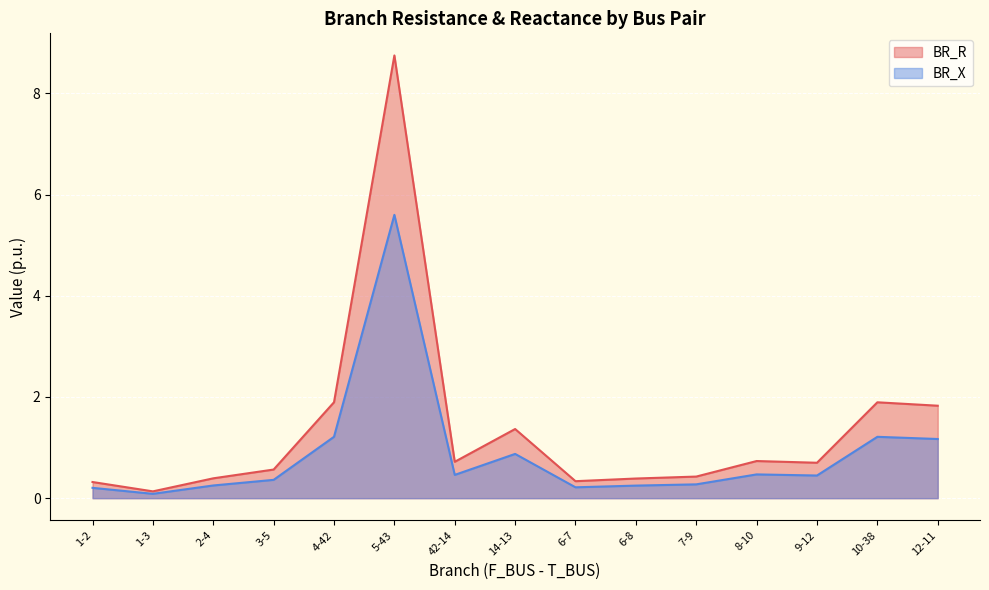

True or false: BR_X and BR_R intersect in this chart.

False